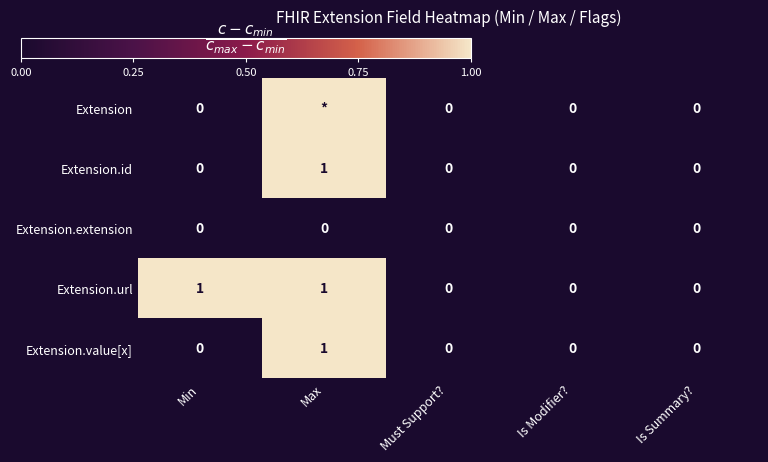

Which series changed the most between Min and Is Modifier??

Extension.url